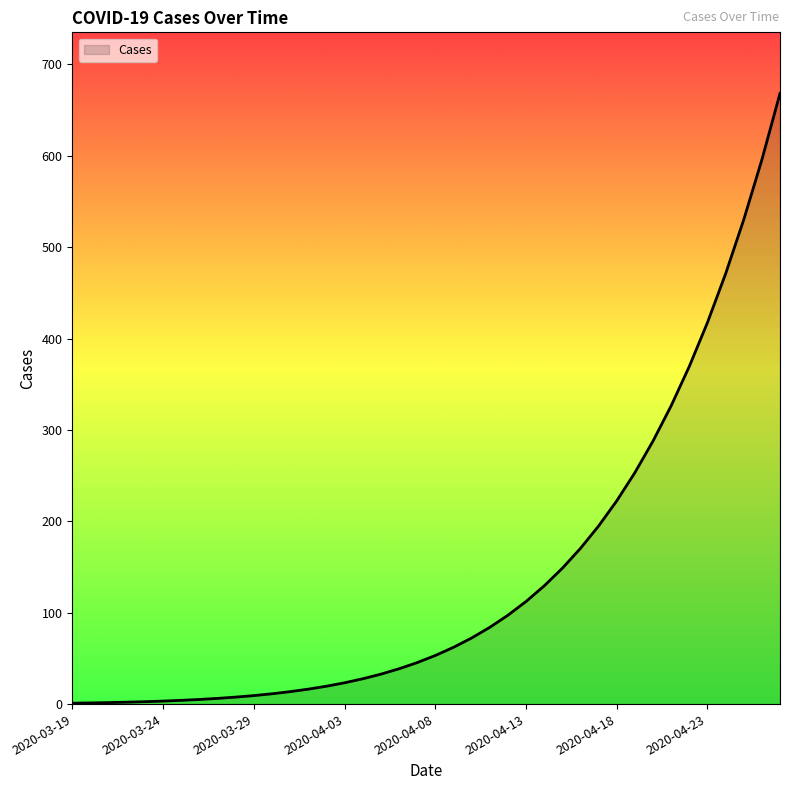

What is the maximum value shown in the chart?

668.3